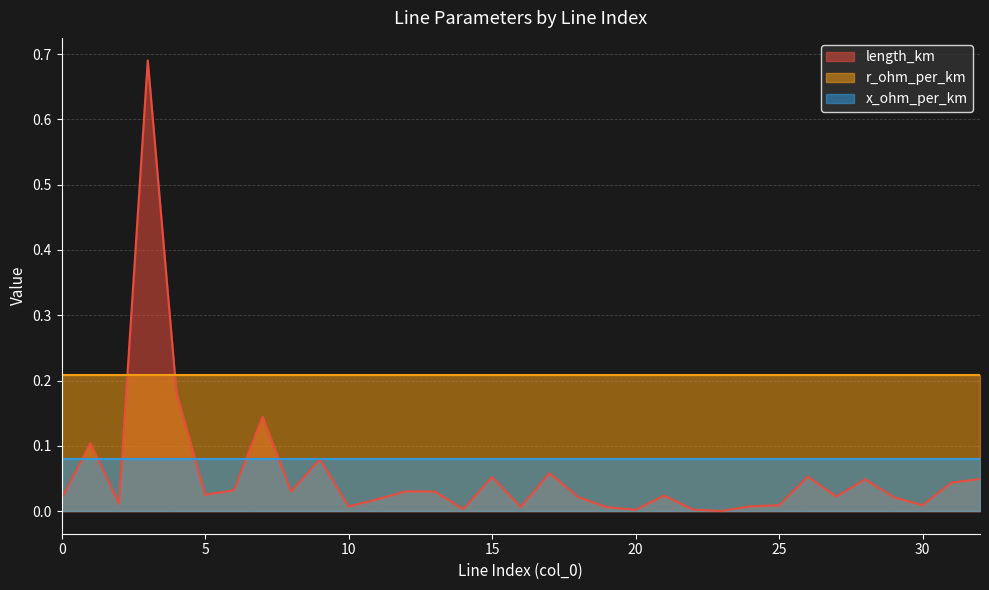

At which category does the chart reach its peak across all series?

3